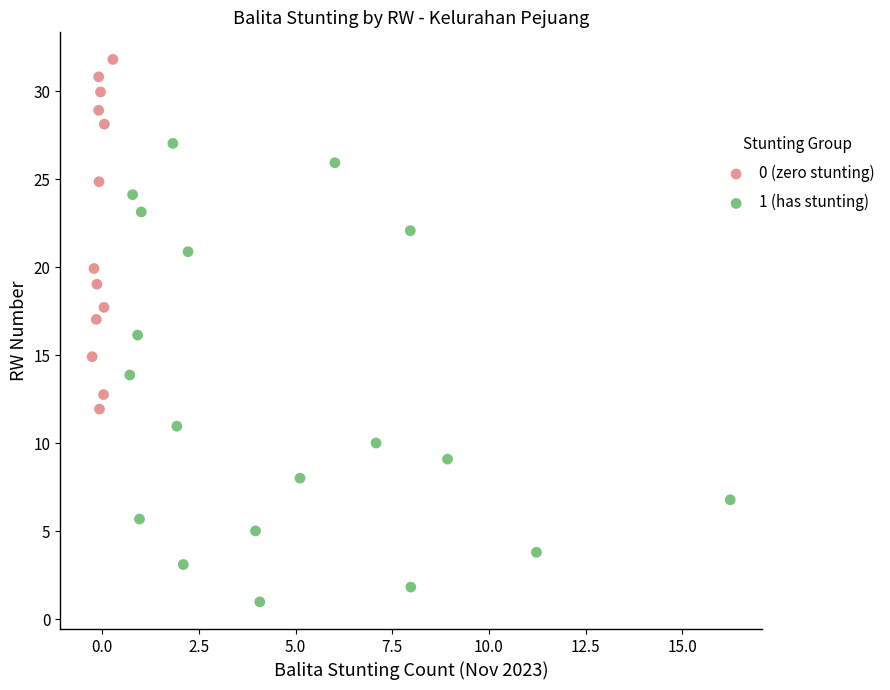

Which series contains the highest Y value?

0 (zero stunting)